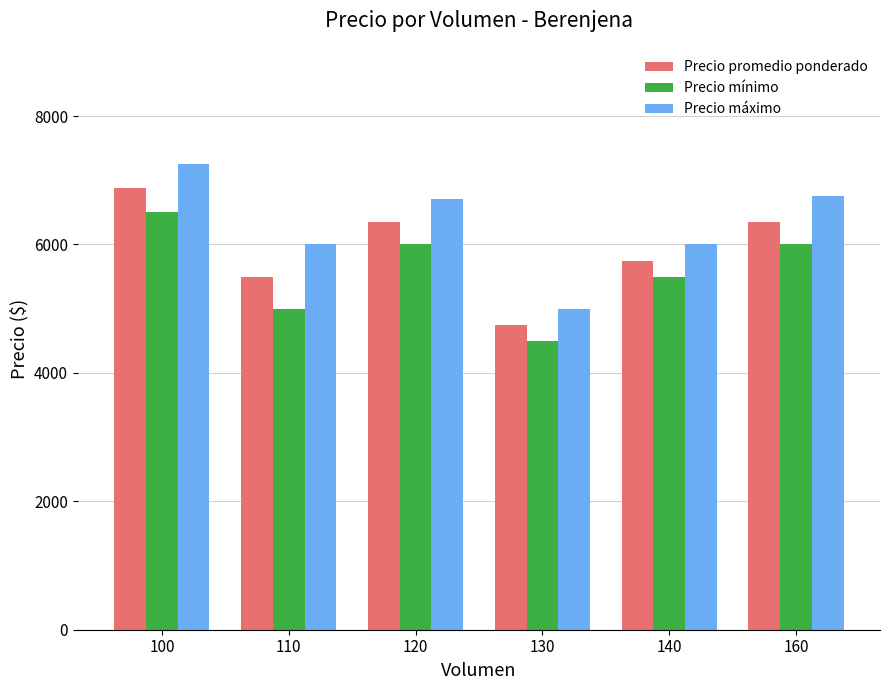

Where is Precio mínimo nearest to the value 5500?

140